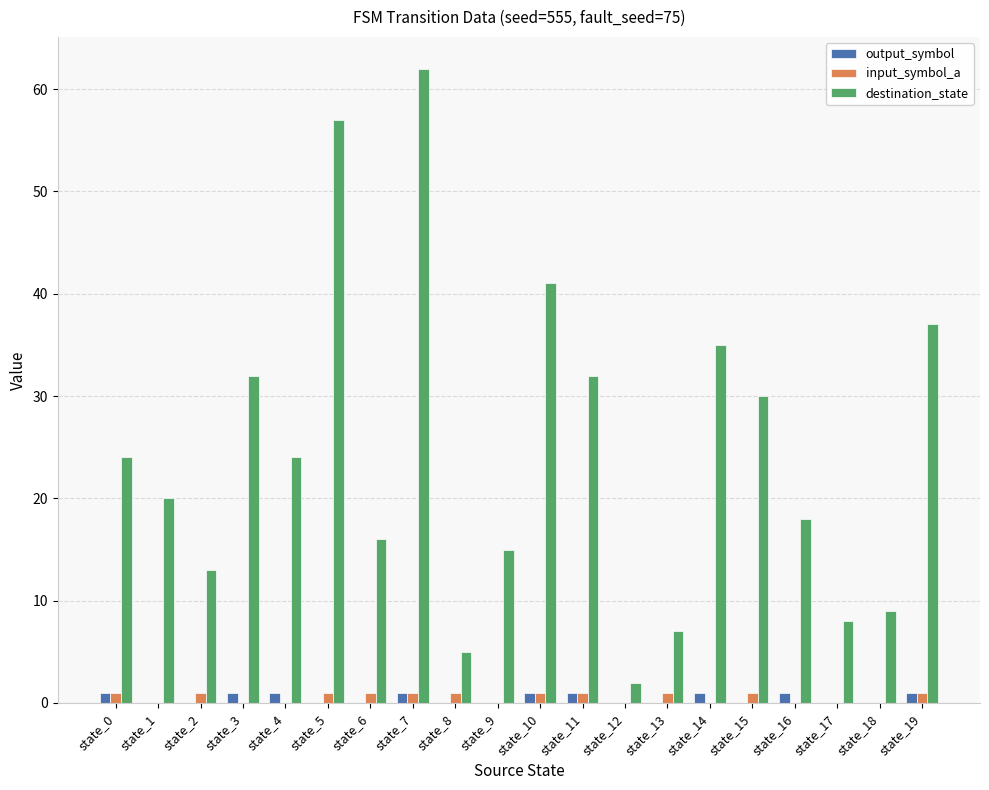

Is it true that destination_state equals 2 at state_8?

False